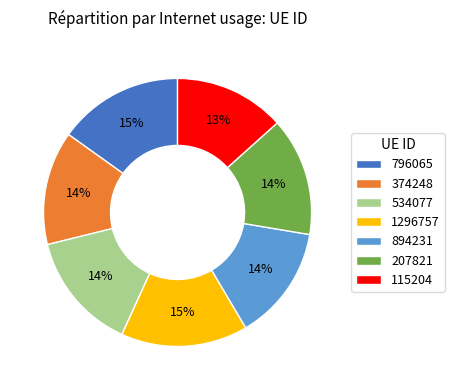

Combined, do 894231 and 534077 account for over 50%?

No